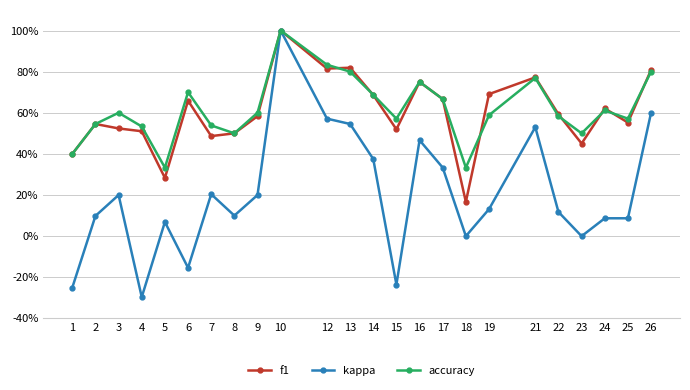

True or false: f1 and kappa cross at least once.

False